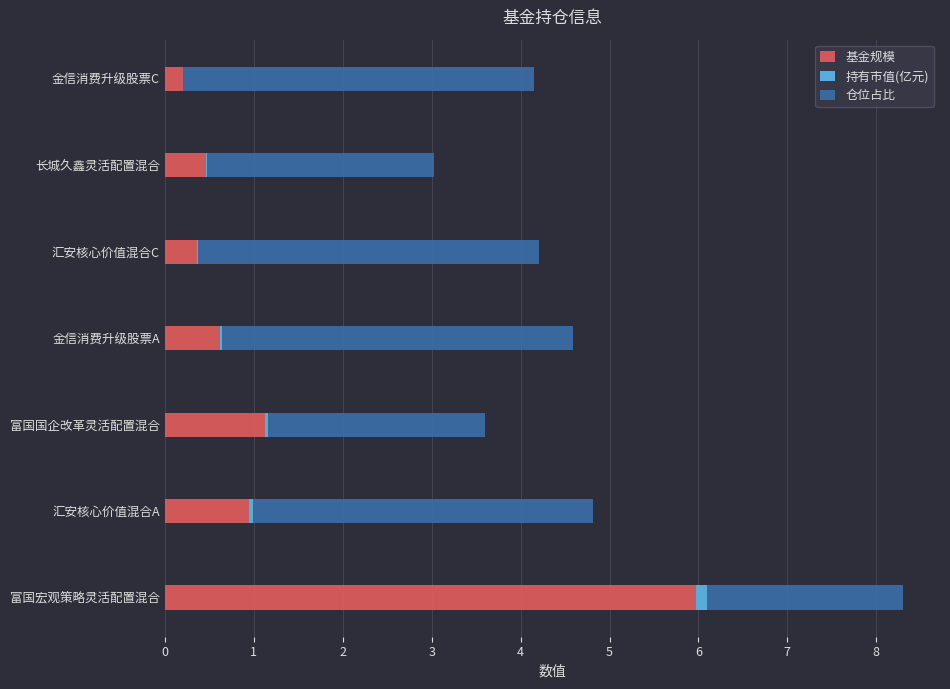

At which category is the sum across all series the highest?

富国宏观策略灵活配置混合